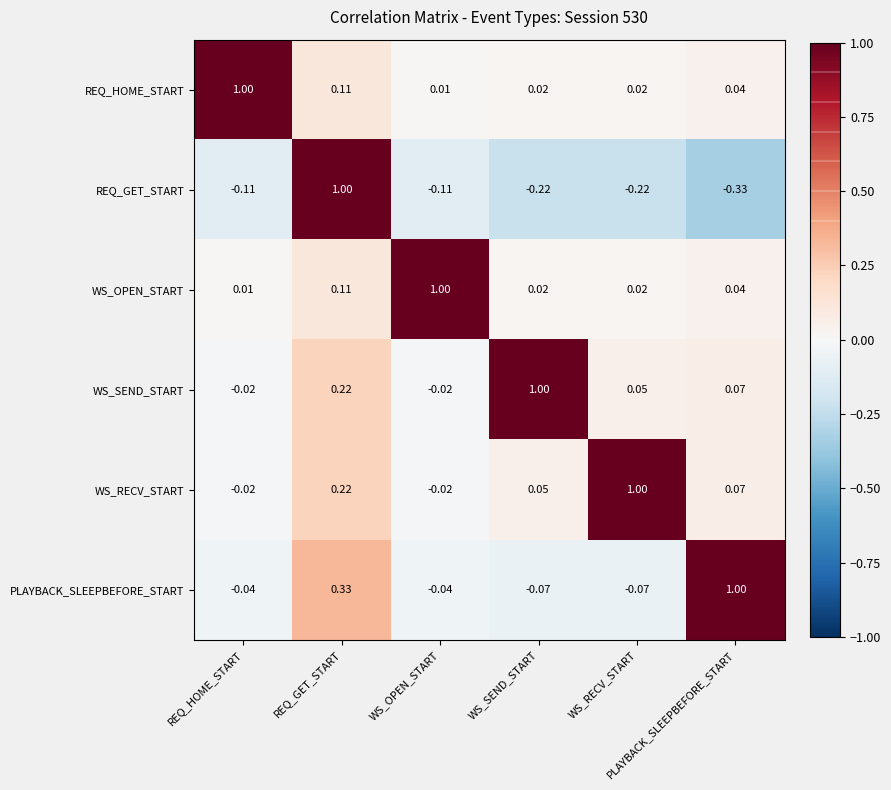

Count the number of data series in this chart.

6